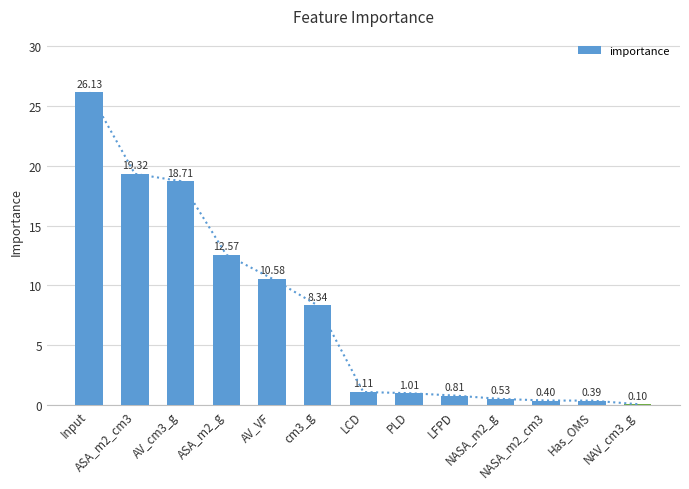

Is it true that the value at ASA_m2_g is 12.6?

True